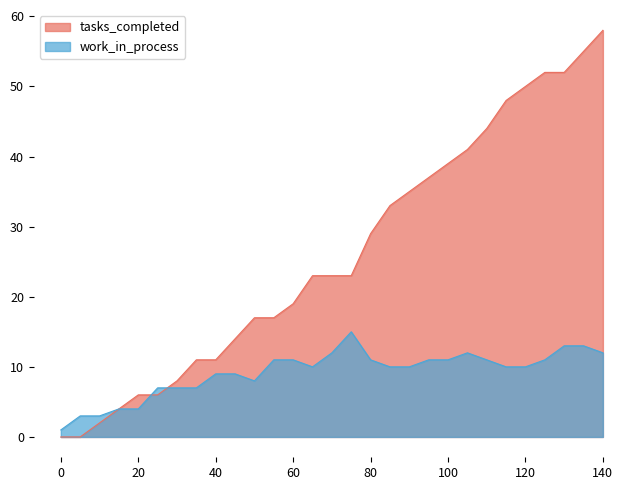

What is the difference between the maximum and minimum values in the work_in_process series?

14